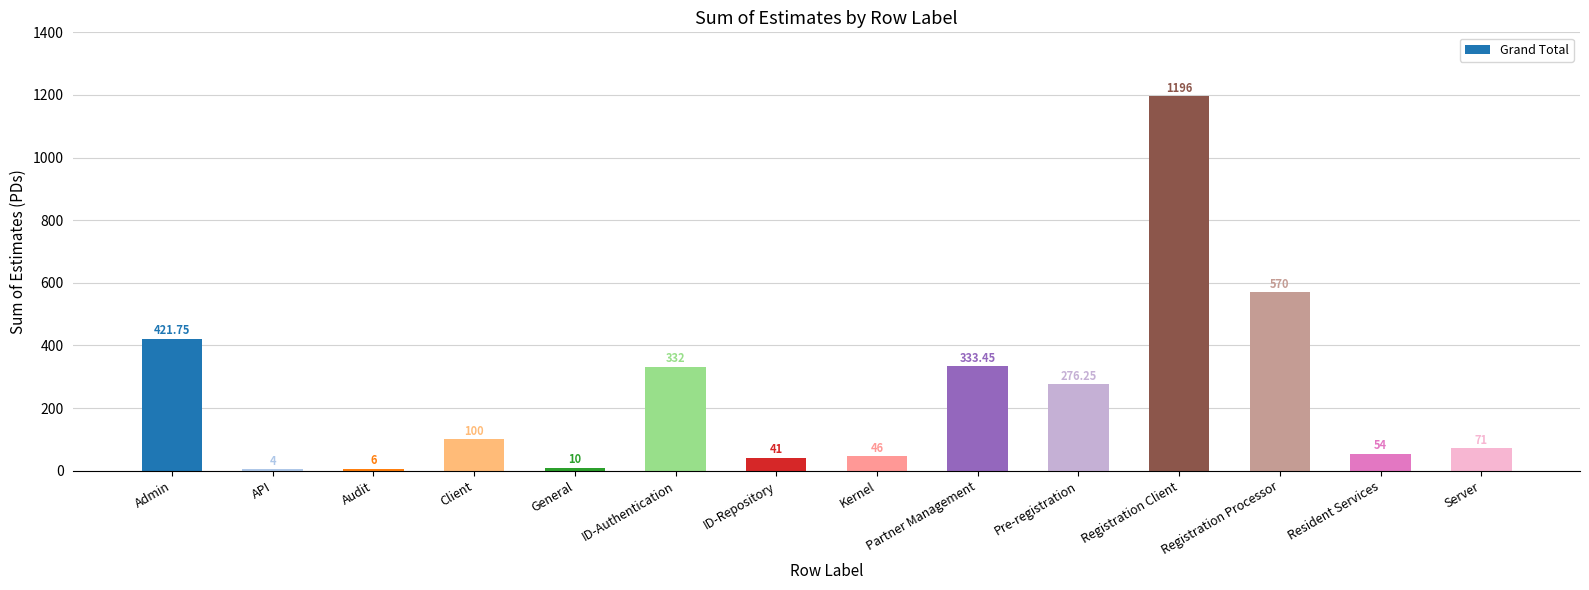

Which category has the highest value across all series?

Registration Client